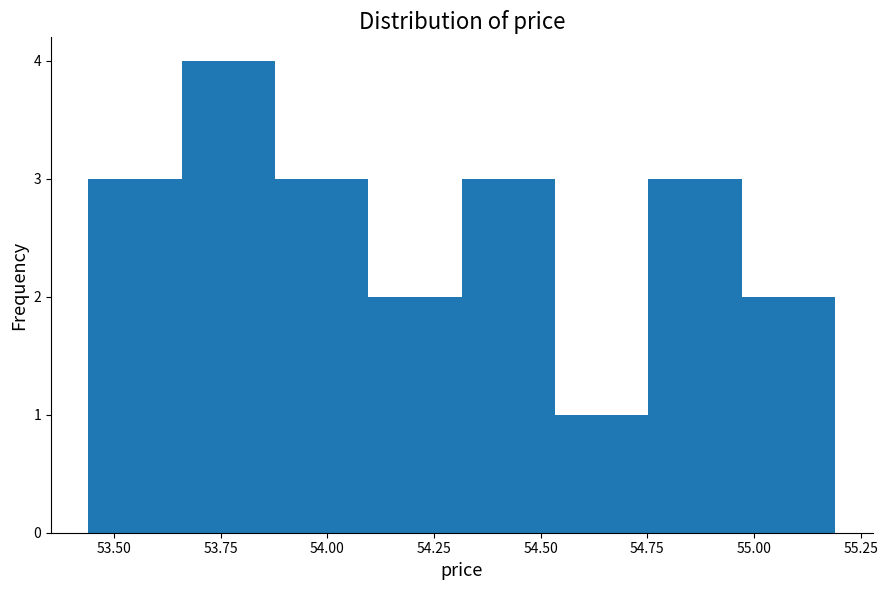

Reading left to right, transcribe this chart: for each bar, give the range it covers on the x-axis and its height. Neither the bar edges nor the heights are printed on the chart, so give them approximately, as read against the axes.

53.45 to 53.65: 3
53.65 to 53.90: 4
53.90 to 54.10: 3
54.10 to 54.30: 2
54.30 to 54.55: 3
54.55 to 54.75: 1
54.75 to 54.95: 3
54.95 to 55.20: 2